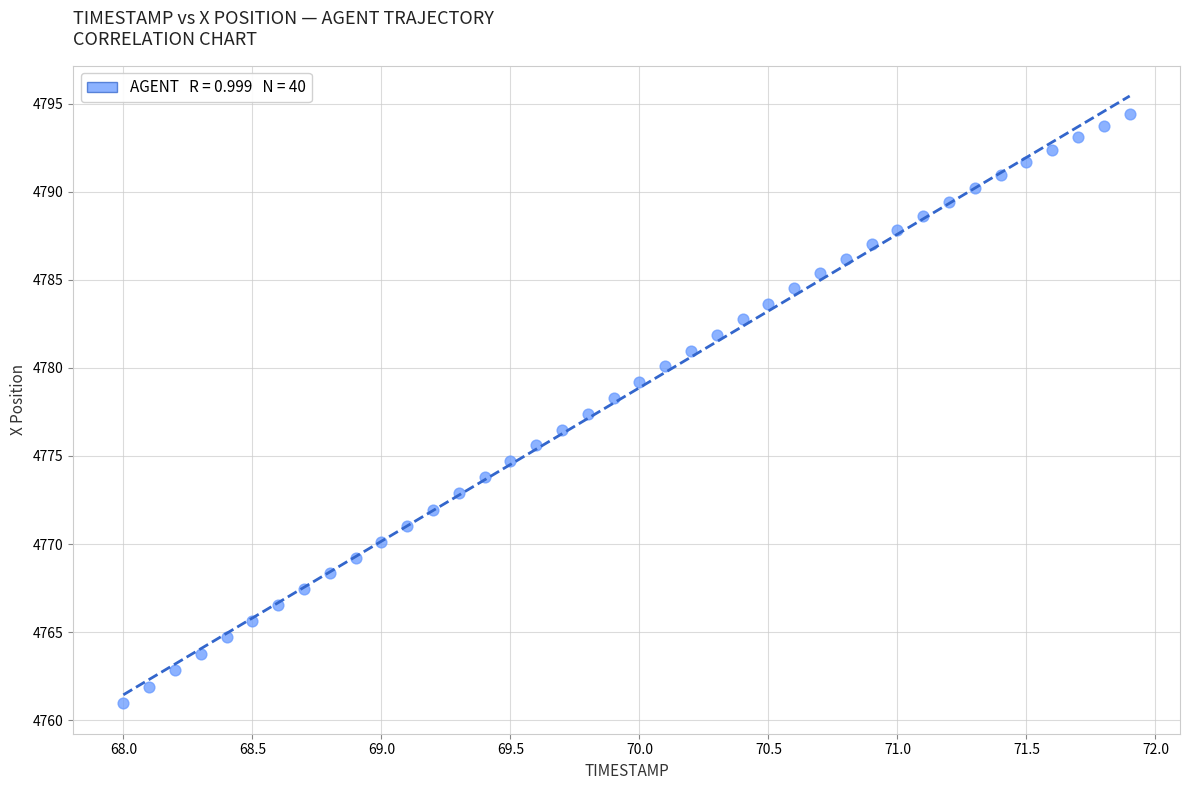

What is the range of X values (max minus min)?

3.9